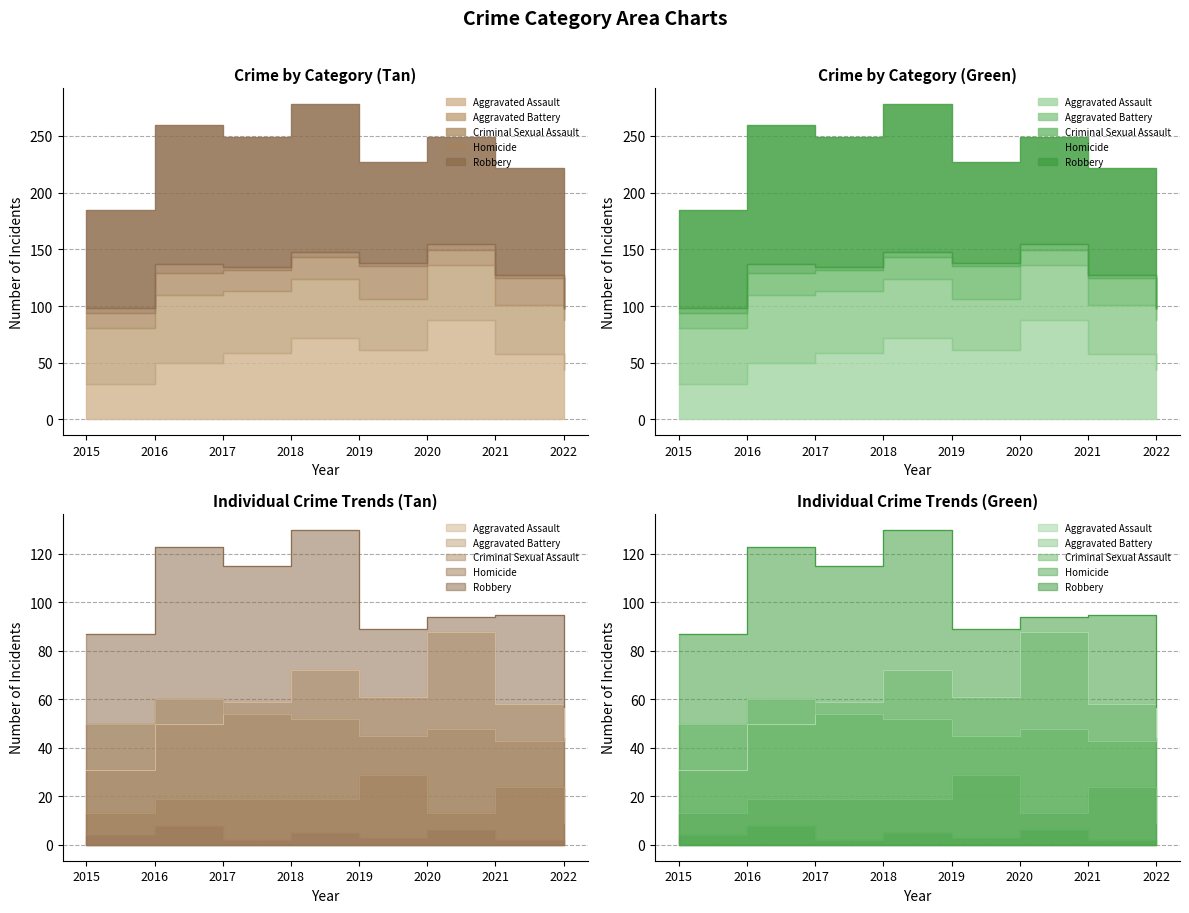

At which label is Robbery closest to 93?

2020